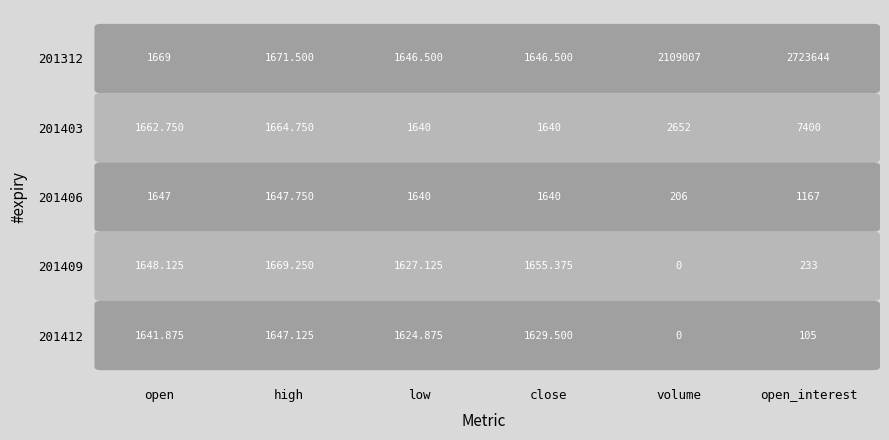

Reading left to right, extract all data points from this chart.

201312: 0=1669.0	1=1671.5	2=1646.5	3=1646.5	4=2109007.0	5=2723644.0
201403: 0=1662.8	1=1664.8	2=1640.0	3=1640.0	4=2652.0	5=7400.0
201406: 0=1647.0	1=1647.8	2=1640.0	3=1640.0	4=206.0	5=1167.0
201409: 0=1648.1	1=1669.2	2=1627.1	3=1655.4	4=0.0	5=233.0
201412: 0=1641.9	1=1647.1	2=1624.9	3=1629.5	4=0.0	5=105.0